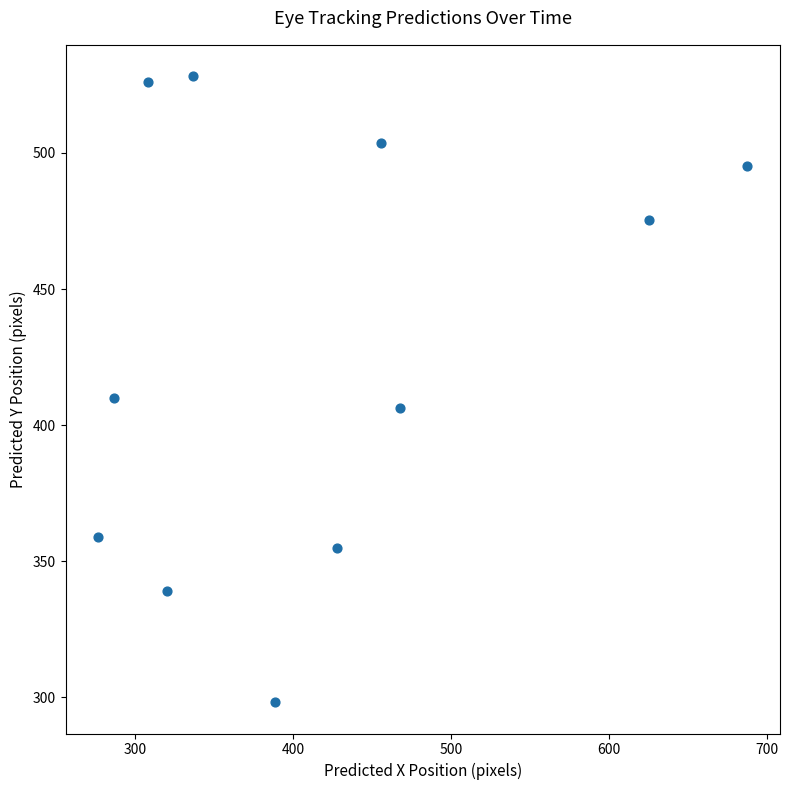

What Y value in the scatter plot is closest to 413?

410.1